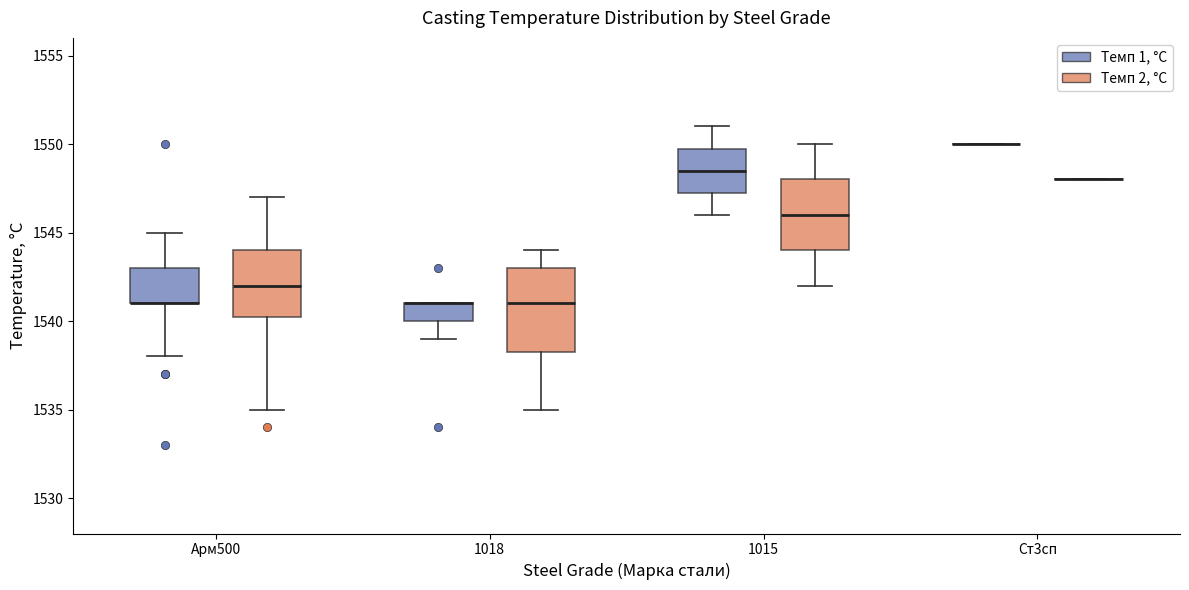

Reading left to right, read every box against the y-axis: the position of its median line, the range the box covers, and the ends of its whiskers. The values are not printed on the chart, so give them approximately, as read against the axis.

Арм500 (Темп 1, °С): median 1541.0 (drawn on the box's lower edge), box 1541.0 to 1543.0, whiskers 1538.0 to 1545.0
Арм500 (Темп 2, °С): median 1542.0, box 1540.5 to 1544.0, whiskers 1535.0 to 1547.0
1018 (Темп 1, °С): median 1541.0 (drawn on the box's upper edge), box 1540.0 to 1541.0, whiskers 1539.0 to 1541.0
1018 (Темп 2, °С): median 1541.0, box 1538.5 to 1543.0, whiskers 1535.0 to 1544.0
1015 (Темп 1, °С): median 1548.5, box 1547.5 to 1550.0, whiskers 1546.0 to 1551.0
1015 (Темп 2, °С): median 1546.0, box 1544.0 to 1548.0, whiskers 1542.0 to 1550.0
Ст3сп (Темп 1, °С): box collapsed to a line at 1550.0, whiskers 1550.0 to 1550.0
Ст3сп (Темп 2, °С): box collapsed to a line at 1548.0, whiskers 1548.0 to 1548.0